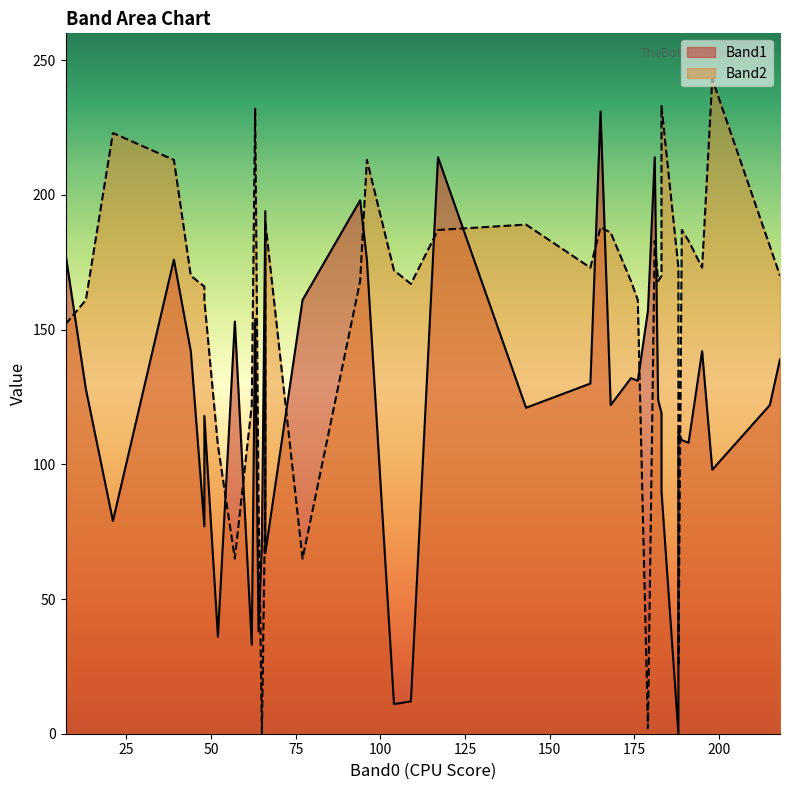

Count the number of categories in the chart.

40